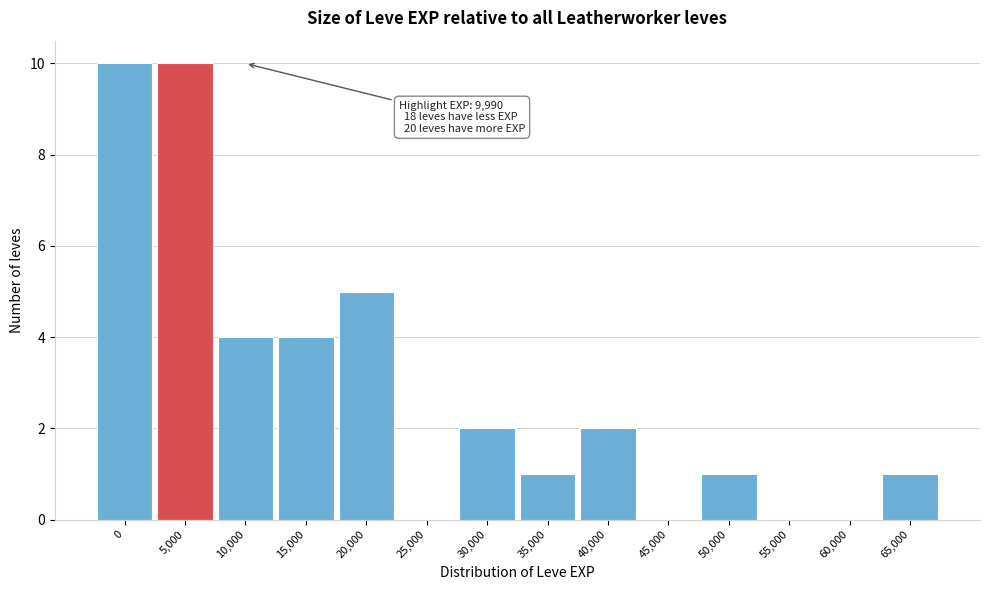

Reading left to right, list all the values displayed in this chart.

0=10	5,000=10	10,000=4	15,000=4	20,000=5	25,000=0	30,000=2	35,000=1	40,000=2	45,000=0	50,000=1	55,000=0	60,000=0	65,000=1